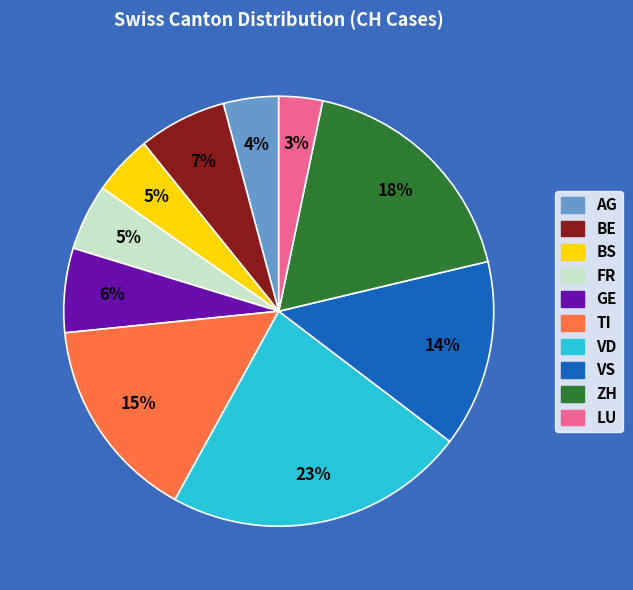

Do TI and VS together represent more than half of the pie?

No